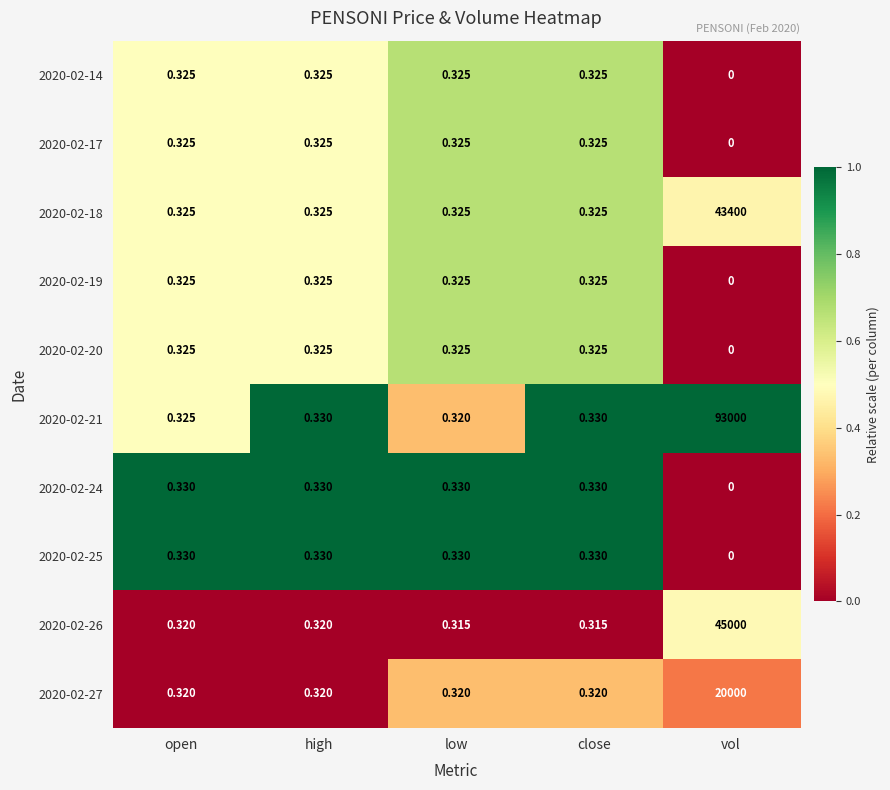

At which category does the chart reach its peak across all series?

vol